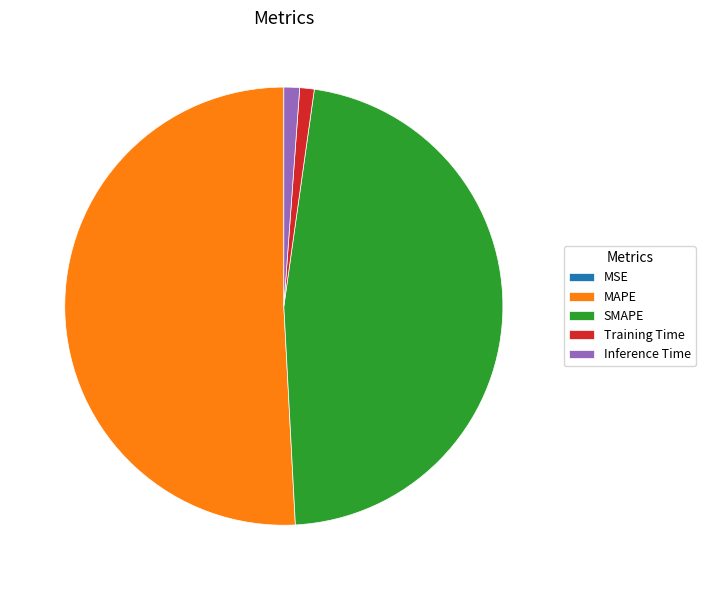

Which category has the biggest portion of the pie?

MAPE